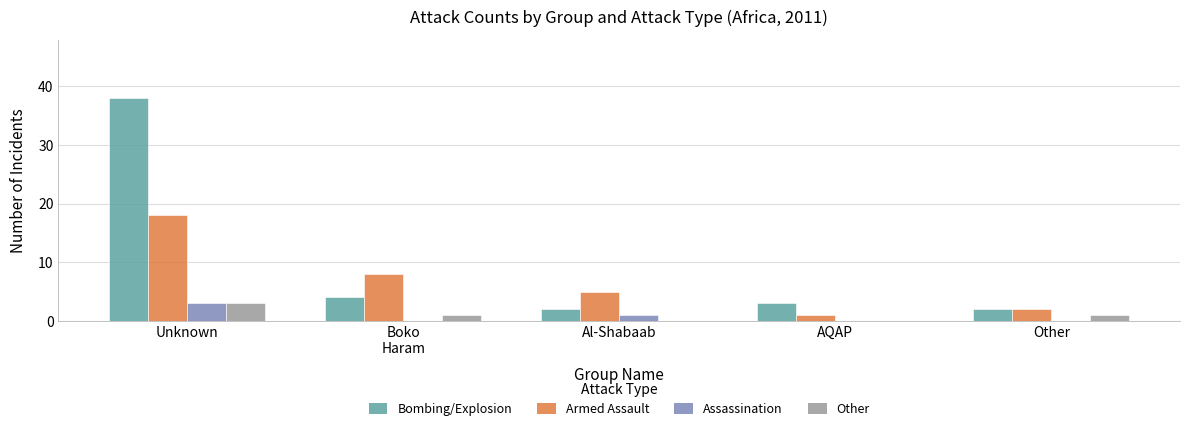

Which series changed the most between Unknown and Boko
Haram?

Bombing/Explosion